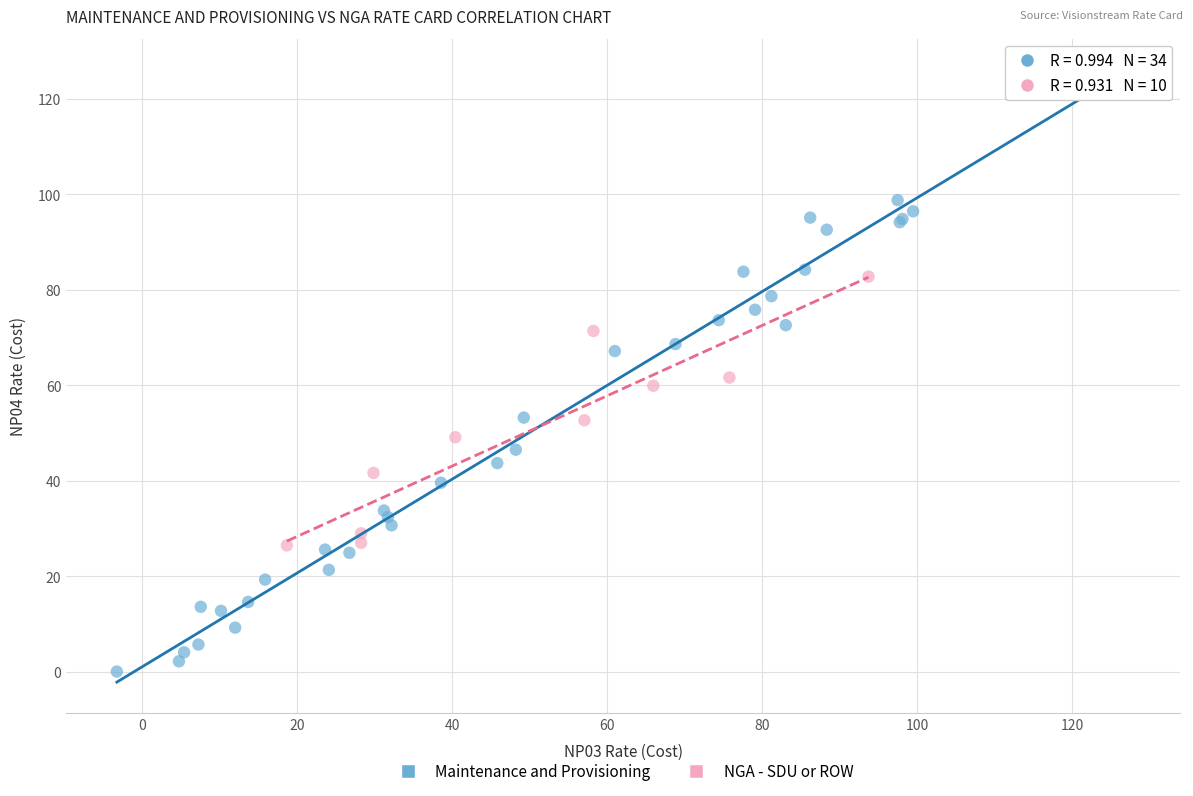

Which series contains the lowest Y value?

Maintenance and Provisioning